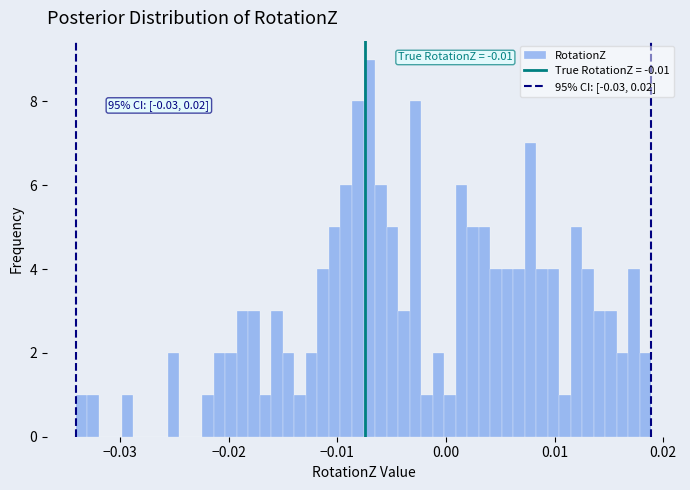

Around what value on the x-axis is the tallest bar? Give the approximate position of its centre, as read against the axis.

-0.007